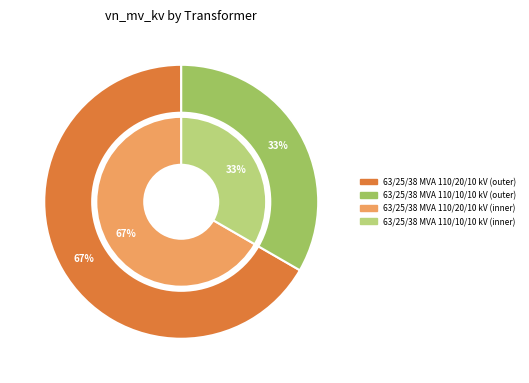

Is it true that 63/25/38 MVA 110/10/10 kV is 33% of the pie?

True